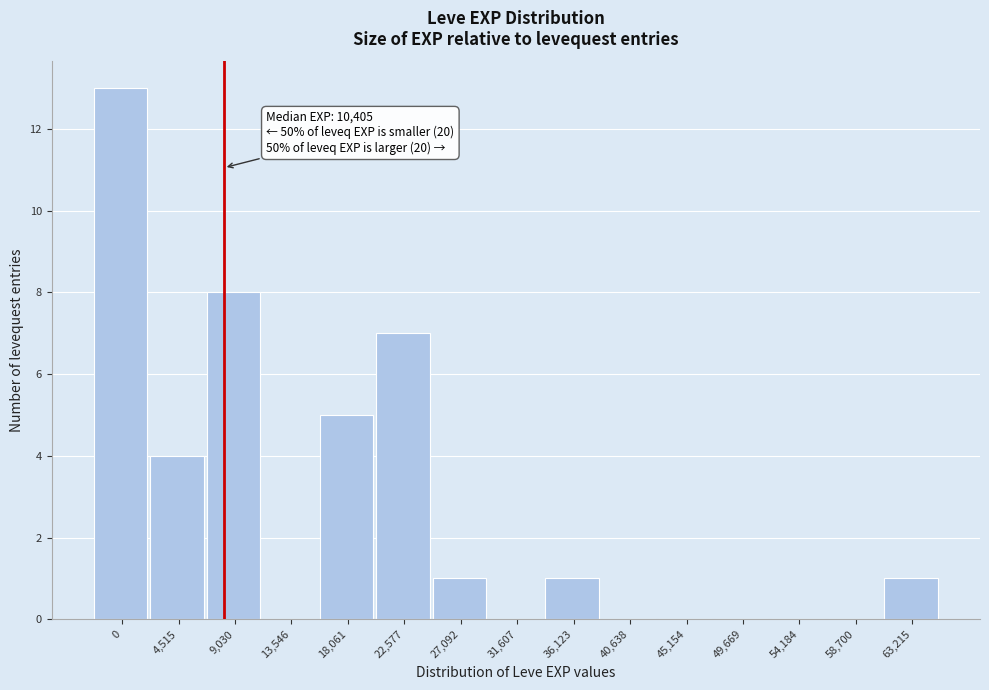

Reading right to left, what are all the values shown in this chart?

63,215=1	58,700=0	54,184=0	49,669=0	45,154=0	40,638=0	36,123=1	31,607=0	27,092=1	22,577=7	18,061=5	13,546=0	9,030=8	4,515=4	0=13